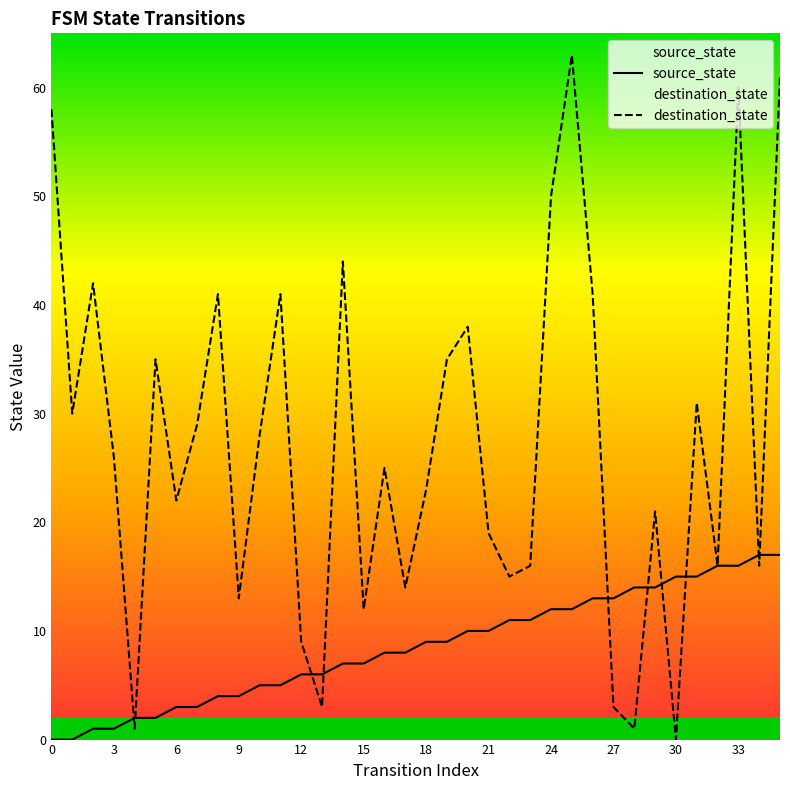

True or false: source_state has a value of 14 at 21.

False